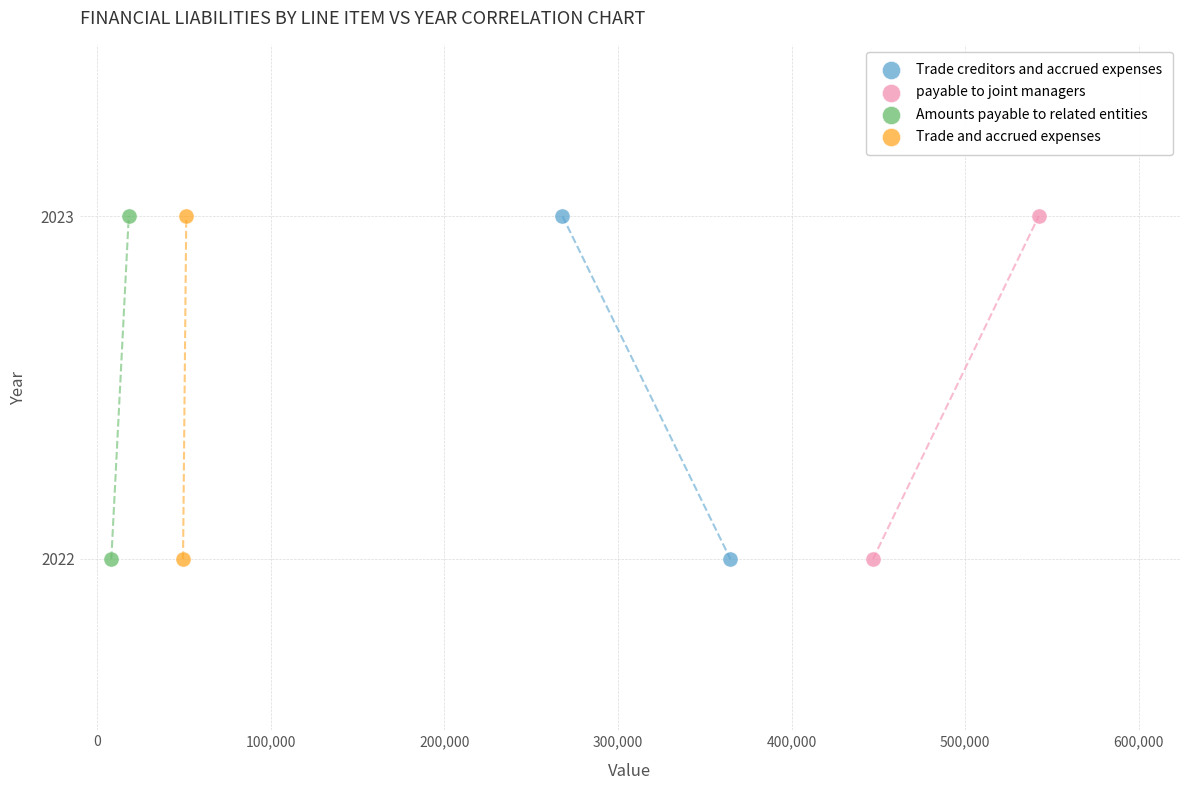

What are all the series names shown in the legend?

Trade creditors and accrued expenses, payable to joint managers, Amounts payable to related entities, Trade and accrued expenses